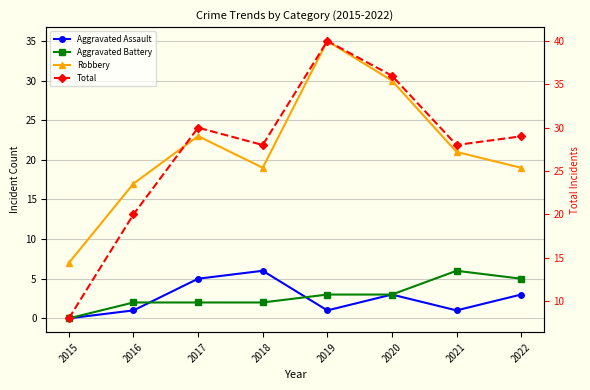

What is the total value across all series at 2015?

15